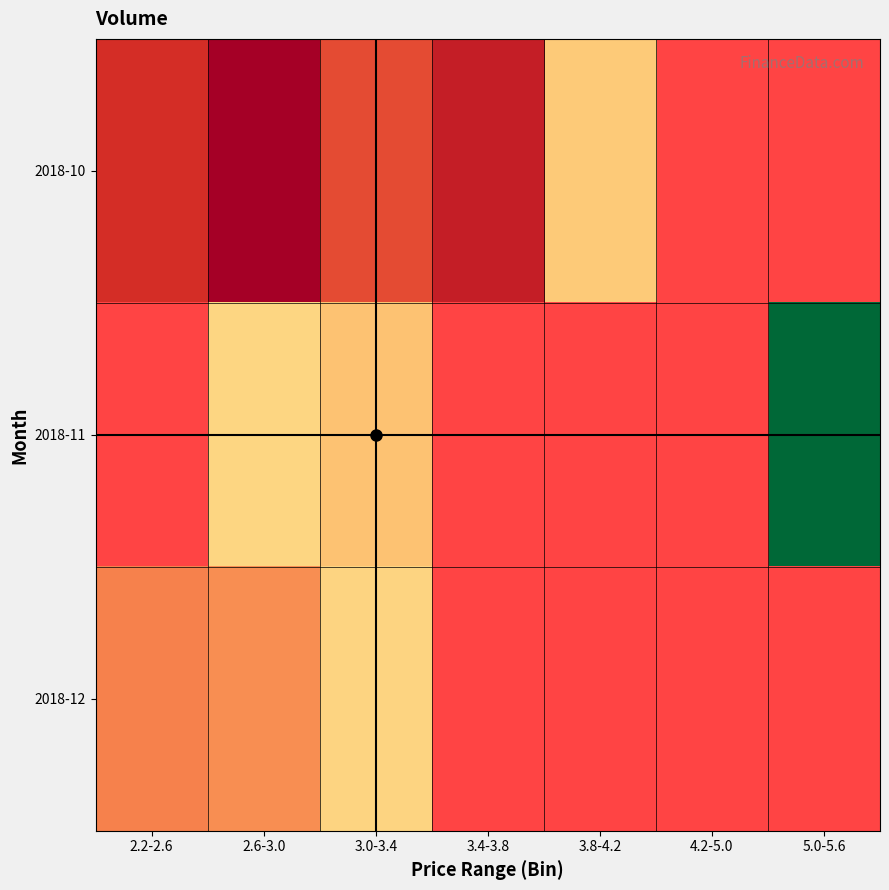

At which label is 2018-10 closest to 1564013?

3.0-3.4